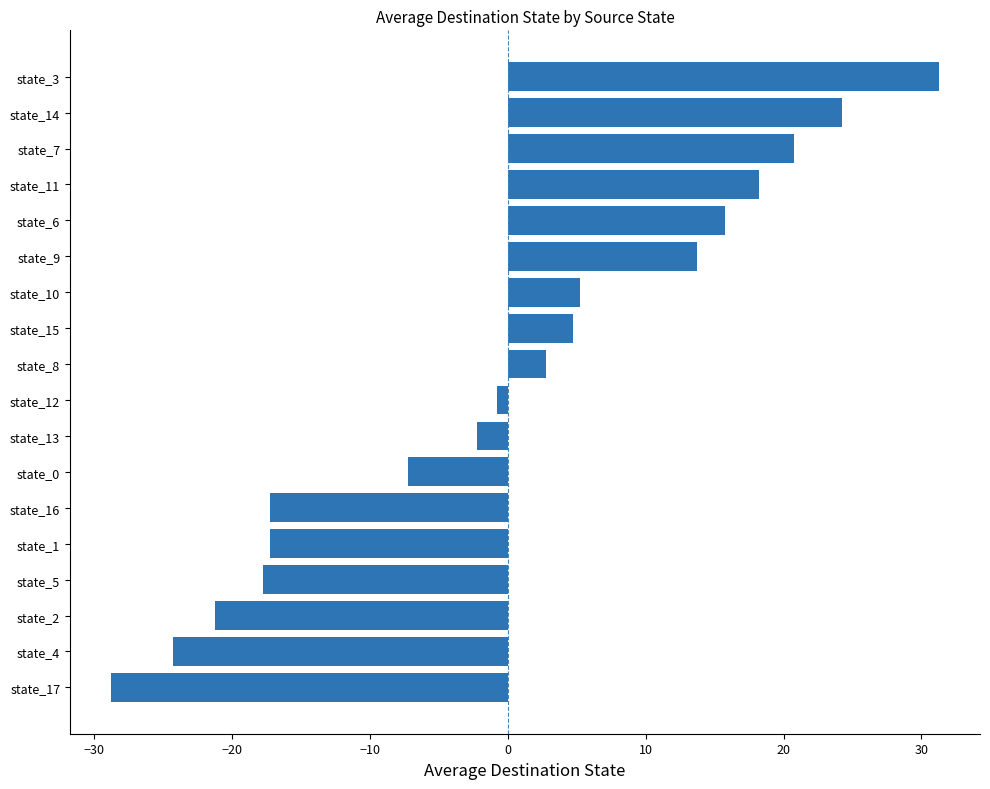

What is the difference between the values at state_5 and state_9?

31.5